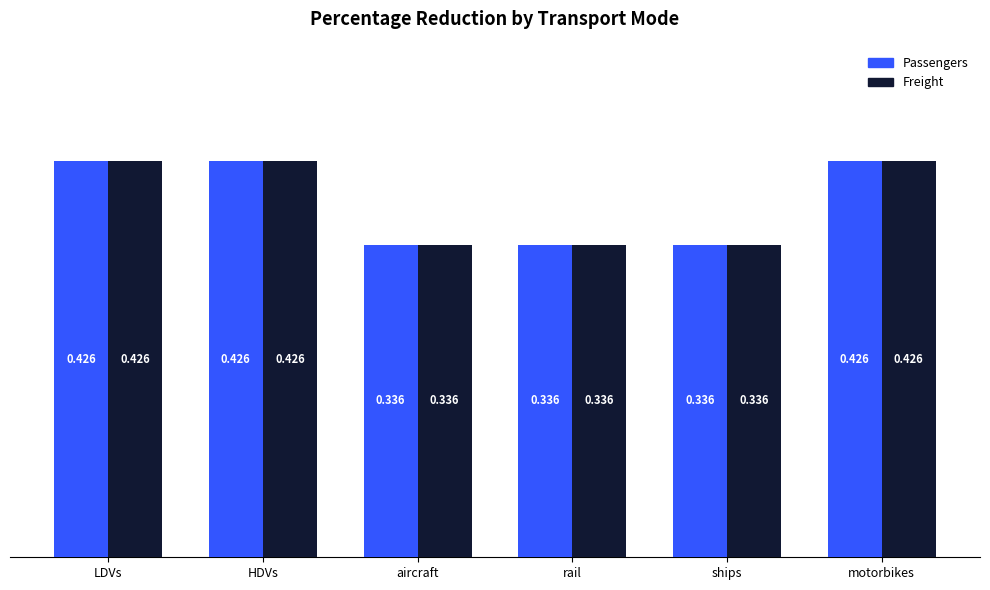

What is the difference between the maximum and minimum values in the Freight series?

0.1